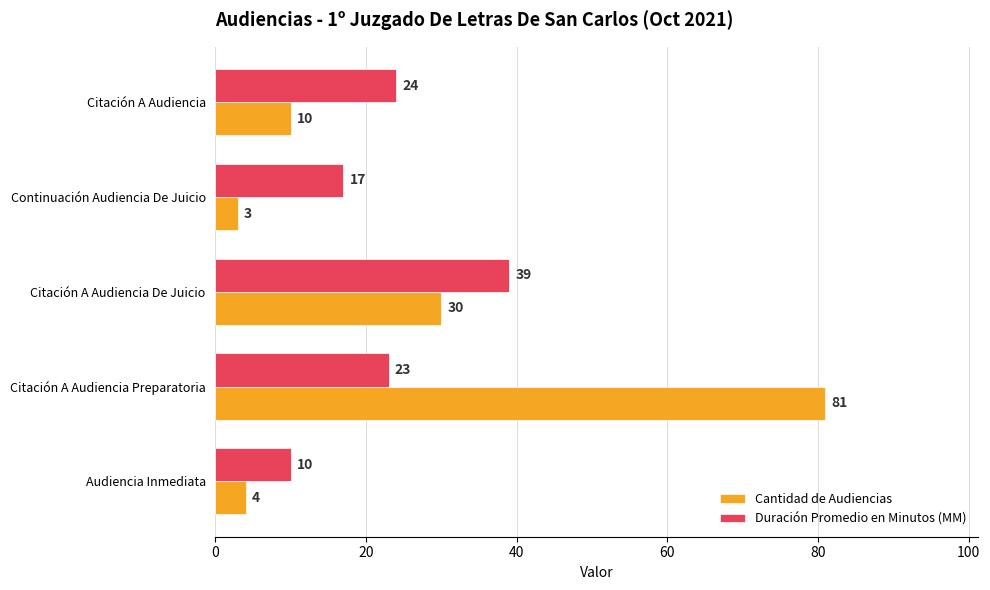

How many series are shown in this chart?

2